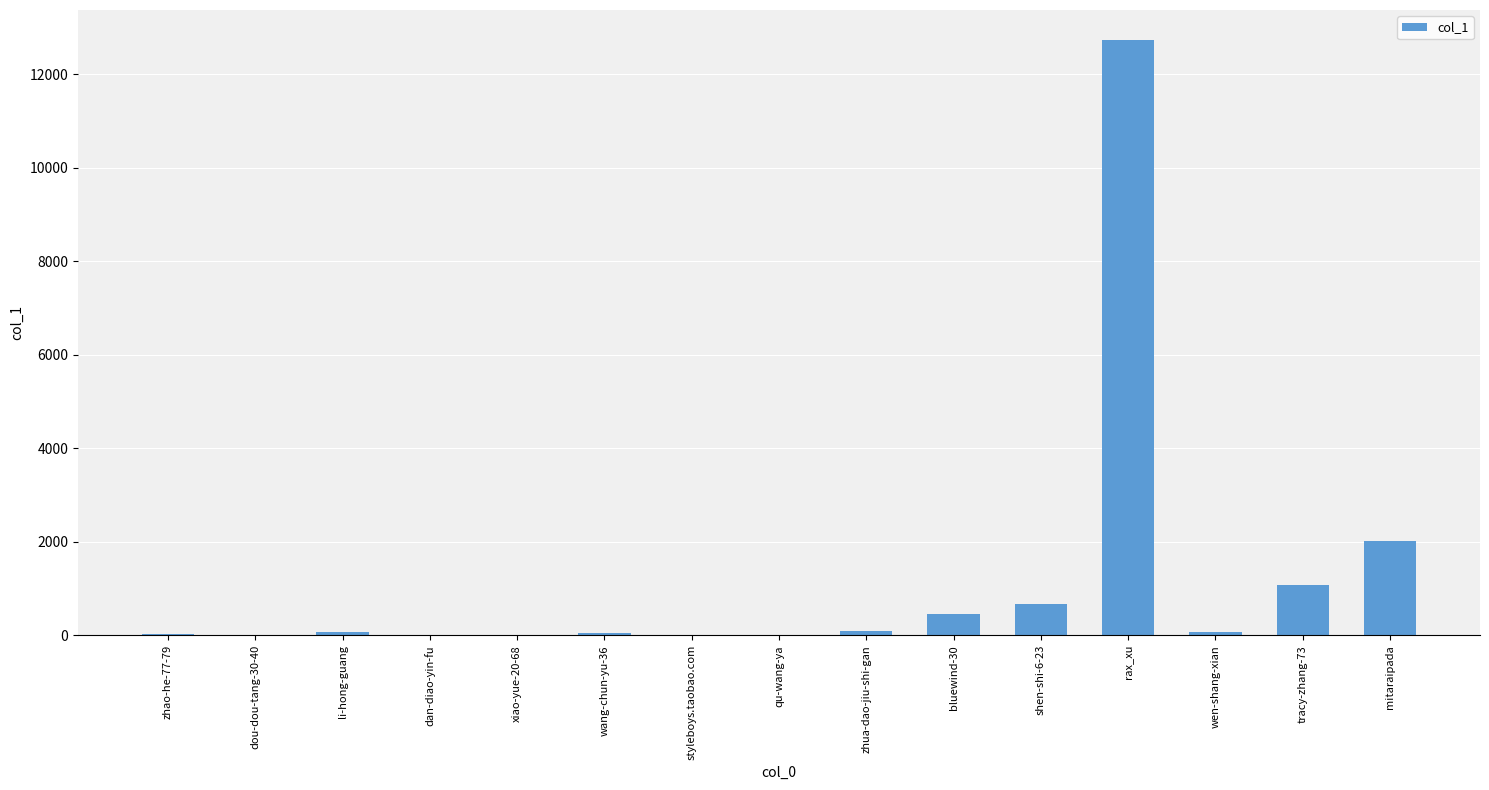

Which label corresponds to the largest value in the chart?

rax_xu